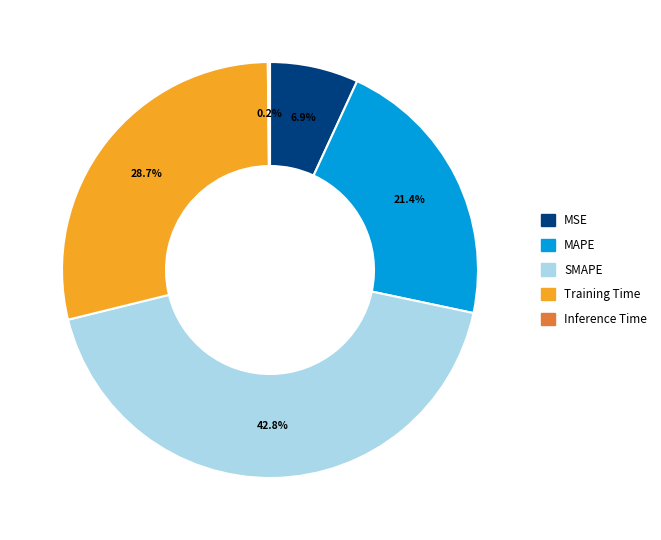

To the nearest percent, what is the average slice percentage?

20%